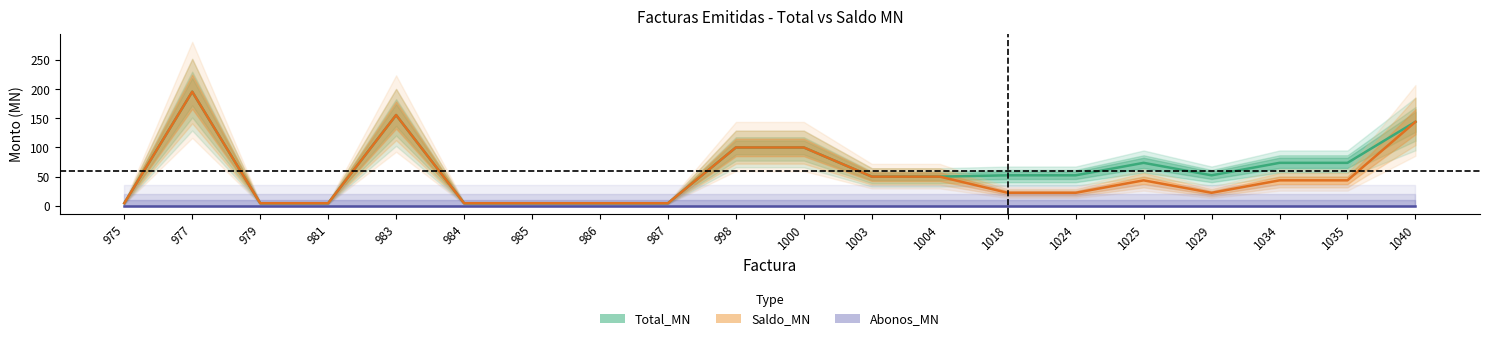

Rank the categories by Saldo_MN value from lowest to highest.

975, 979, 981, 984, 985, 986, 987, 1018, 1024, 1029, 1025, 1034, 1035, 1003, 1004, 998, 1000, 1040, 983, 977